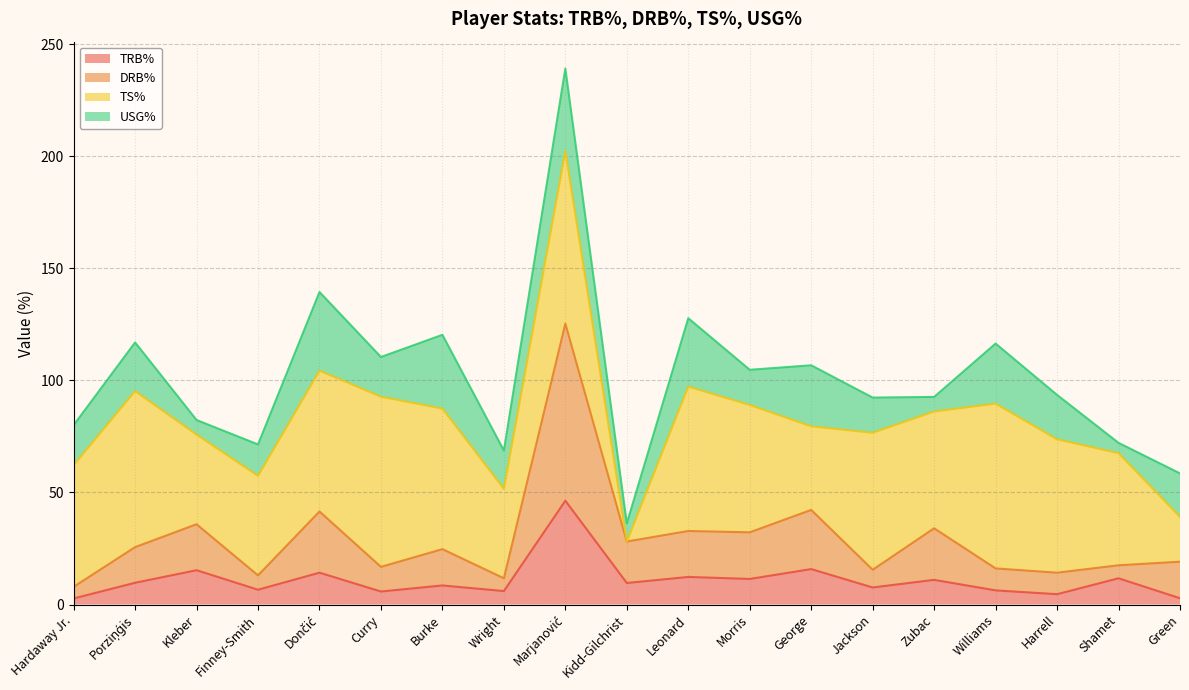

What is the difference between the maximum and minimum values in the TRB% series?

43.6